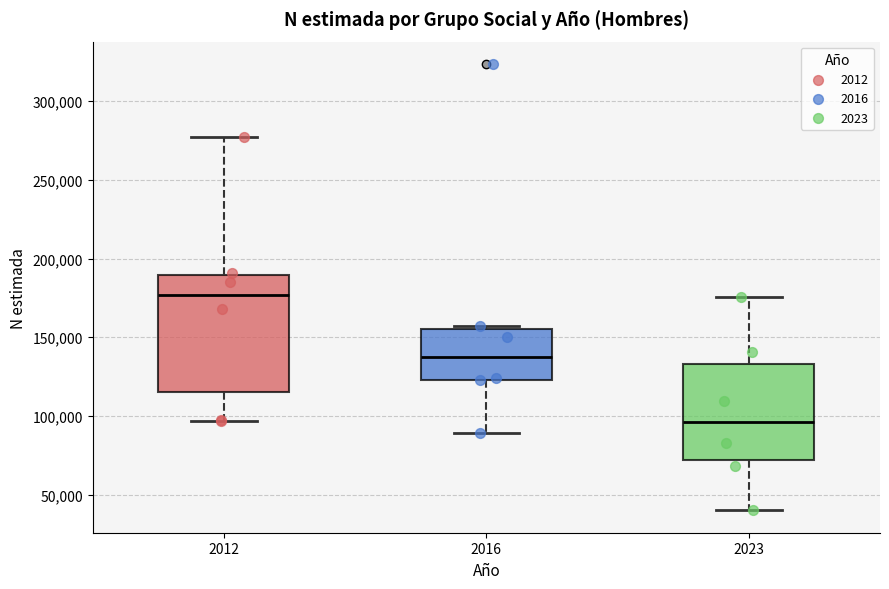

Where does the median line of the box at x = 2023 sit on the y-axis? The values are not printed on the chart, so give them approximately, as read against the axis.

95000